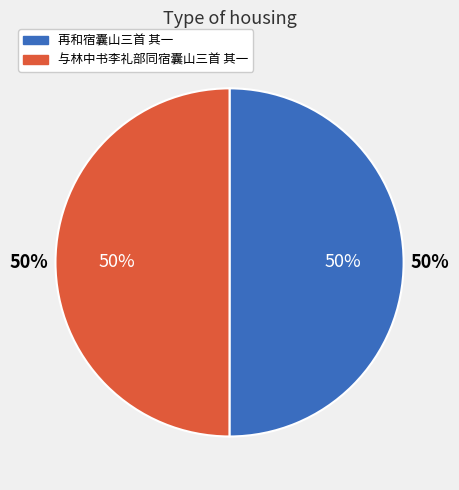

The 与林中书李礼部同宿囊山三首 其一 slice represents 50% of the pie. True or false?

True